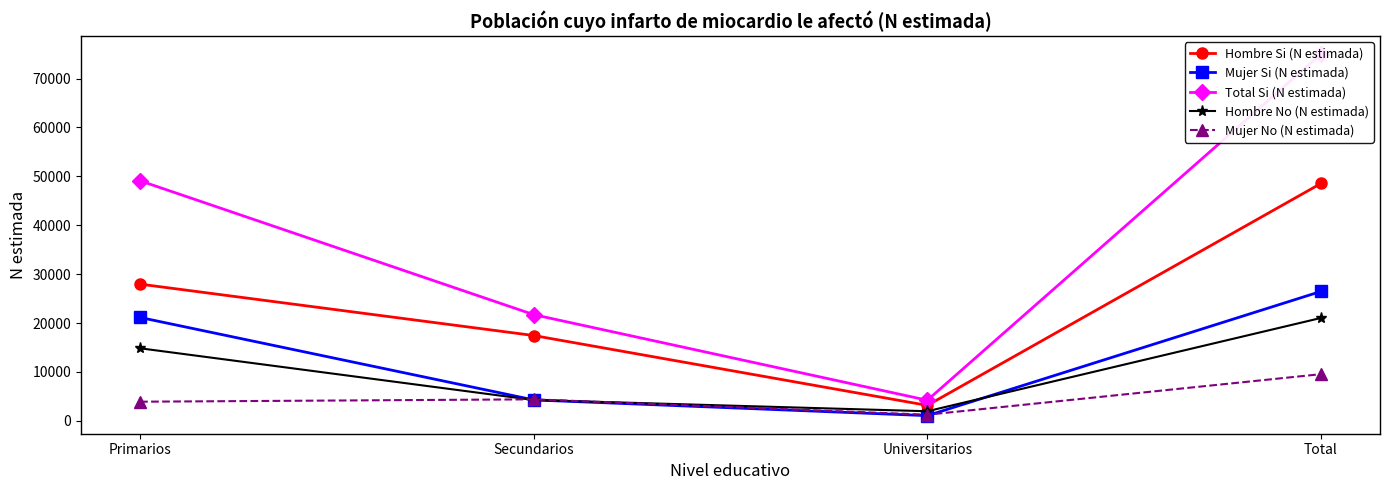

After their last crossing, which series has the higher values: Hombre No (N estimada) or Mujer Si (N estimada)?

Mujer Si (N estimada)